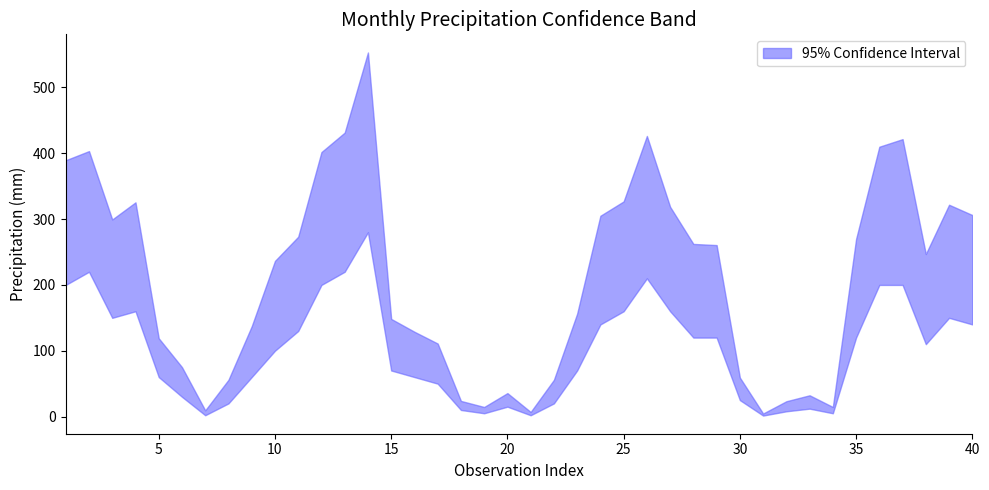

Reading left to right, extract all data points from this chart.

upper: 389.5	403.4	299.5	325.5	119.0	75.1	9.4	55.9	137.2	236.5	273.2	401.9	431.5	553.2	148.4	128.9	111.0	23.8	14.5	35.6	7.0	55.8	156.4	305.1	326.9	426.4	318.7	262.3	260.5	59.2	4.6	23.3	32.3	14.6	269.9	410.0	421.5	247.0	321.8	306.2
lower: 200.0	220.0	150.0	160.0	60.0	30.0	2.0	20.0	60.0	100.0	130.0	200.0	220.0	280.0	70.0	60.0	50.0	10.0	5.0	15.0	2.0	20.0	70.0	140.0	160.0	210.0	160.0	120.0	120.0	25.0	1.5	8.0	12.0	5.0	120.0	200.0	200.0	110.0	150.0	140.0